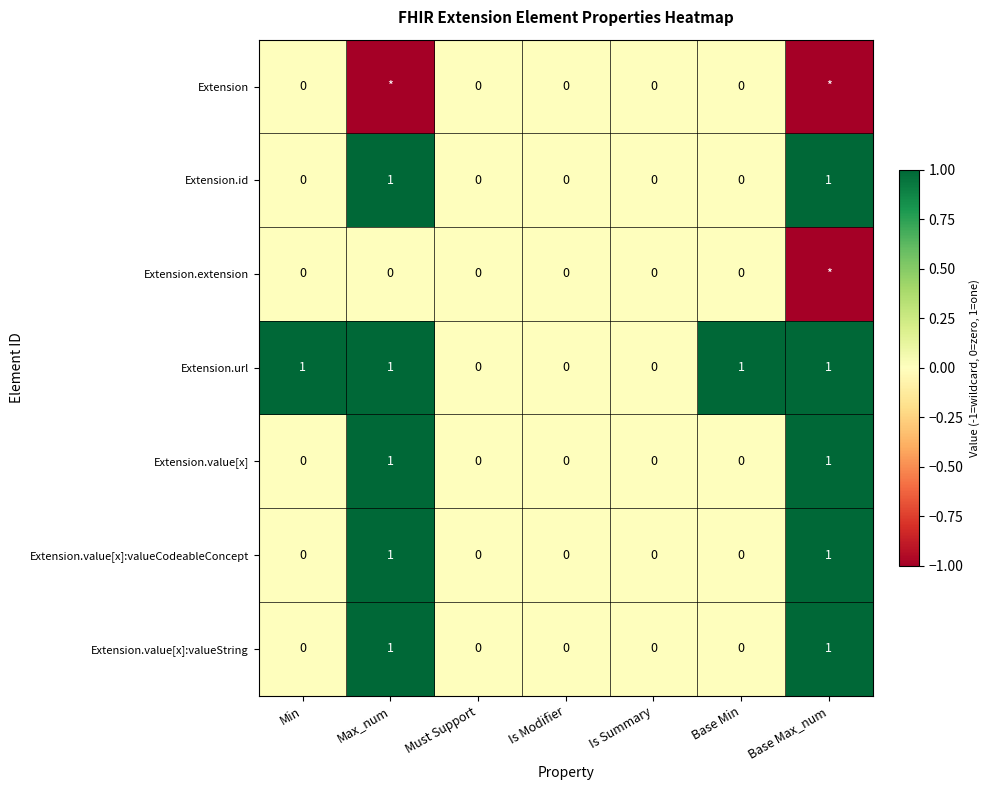

Read the Extension.url value at Max_num.

1